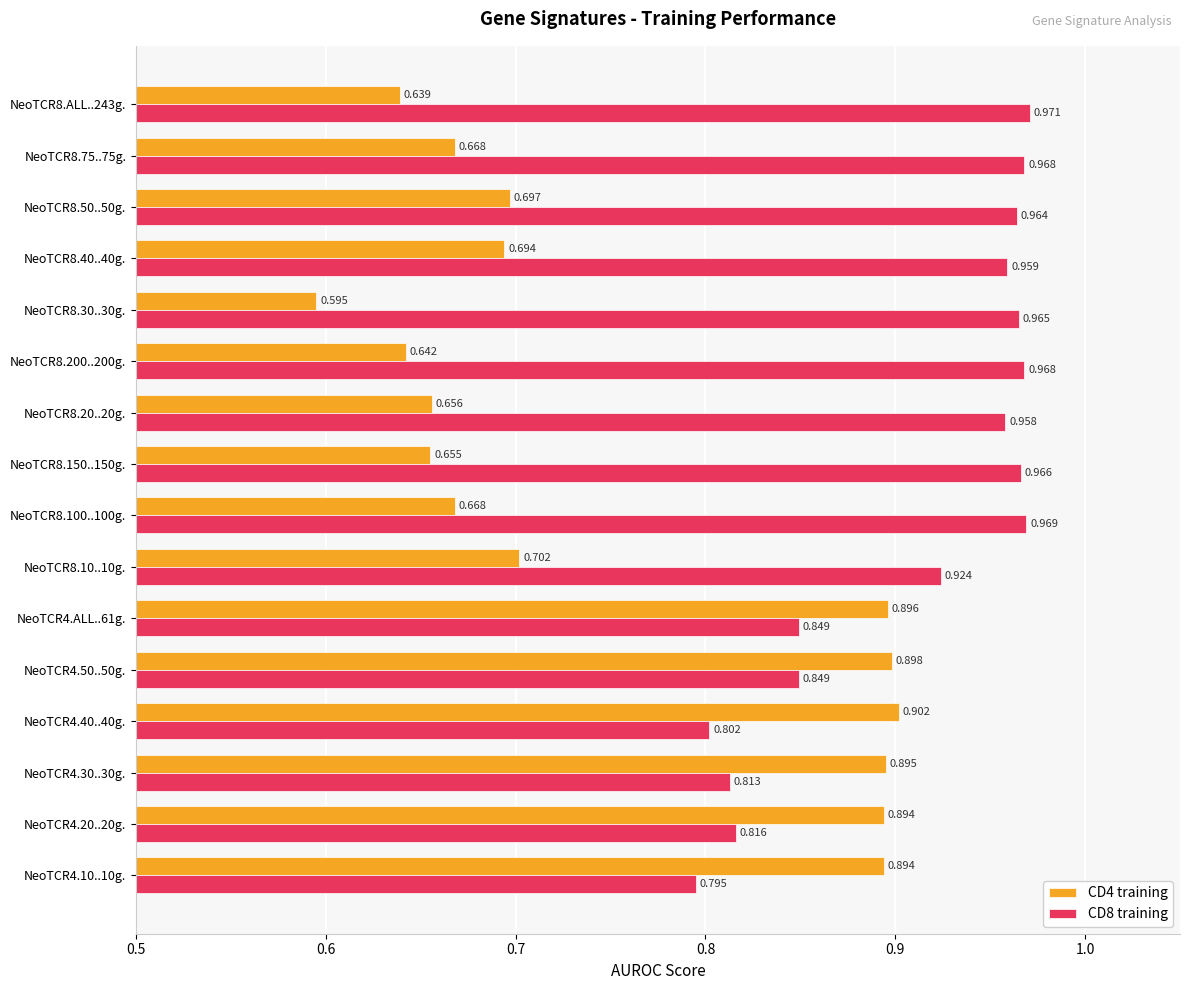

Is the value of CD4 training at NeoTCR4.ALL..61g. greater than the value of CD8 training at NeoTCR8.200..200g.?

No